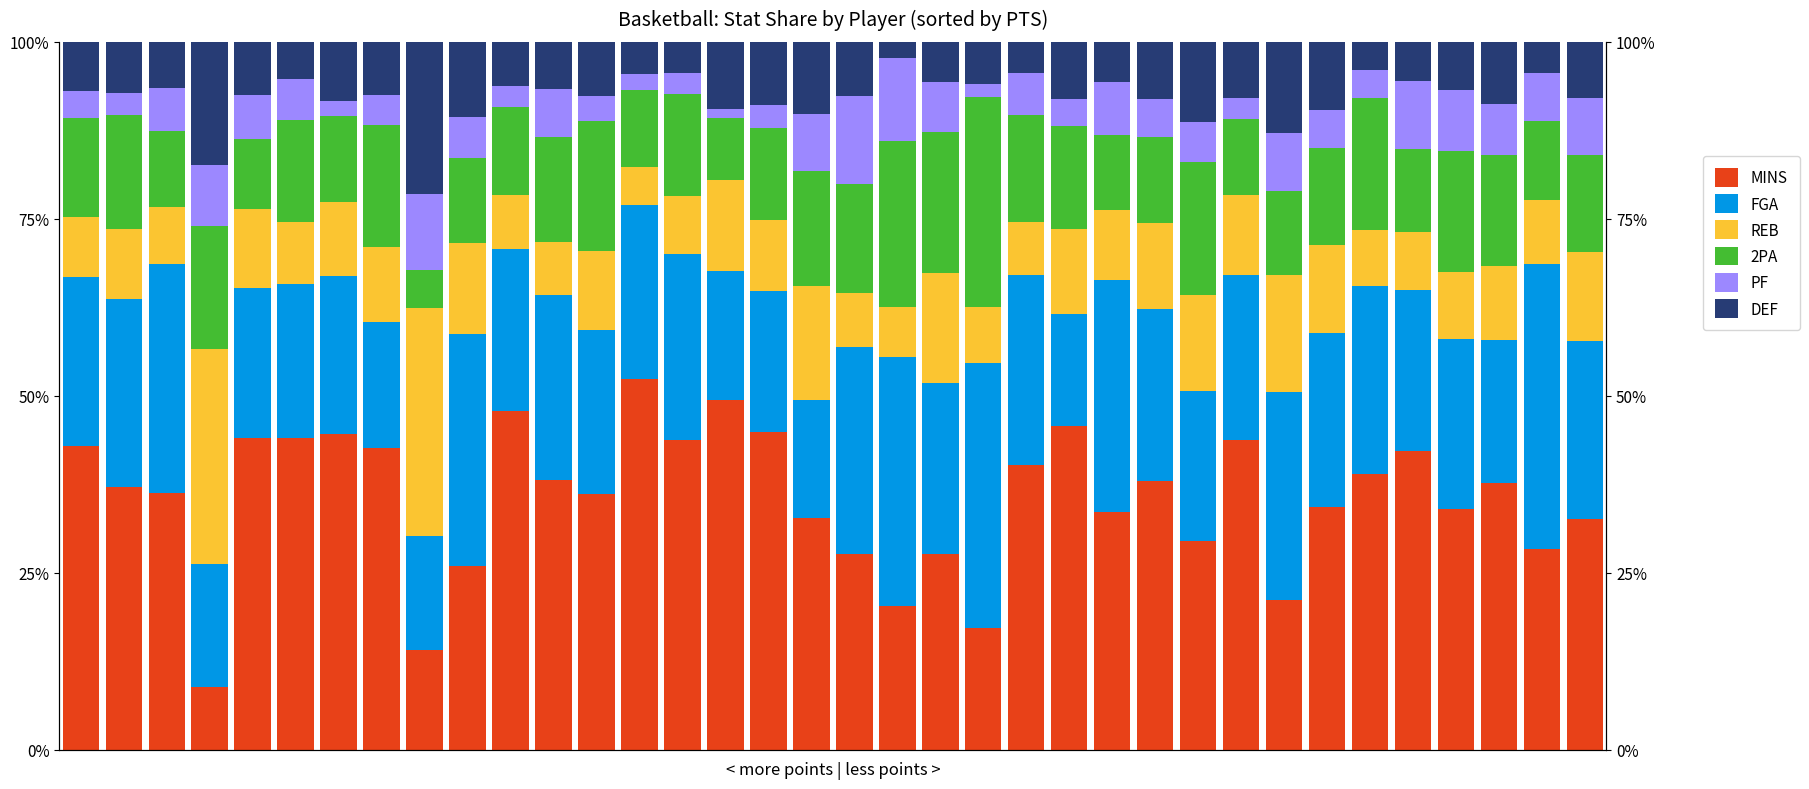

The value of MINS at 30 is 11.8. True or false?

False